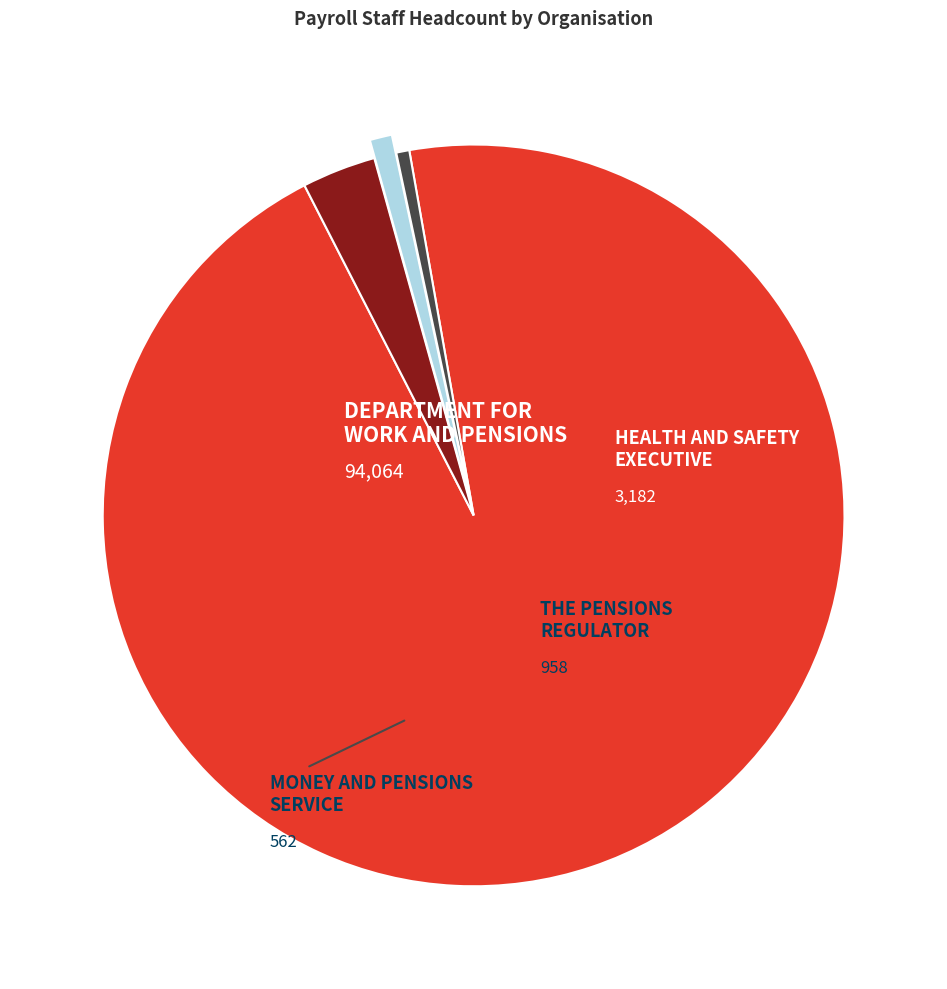

Is there a majority slice in this chart?

Yes